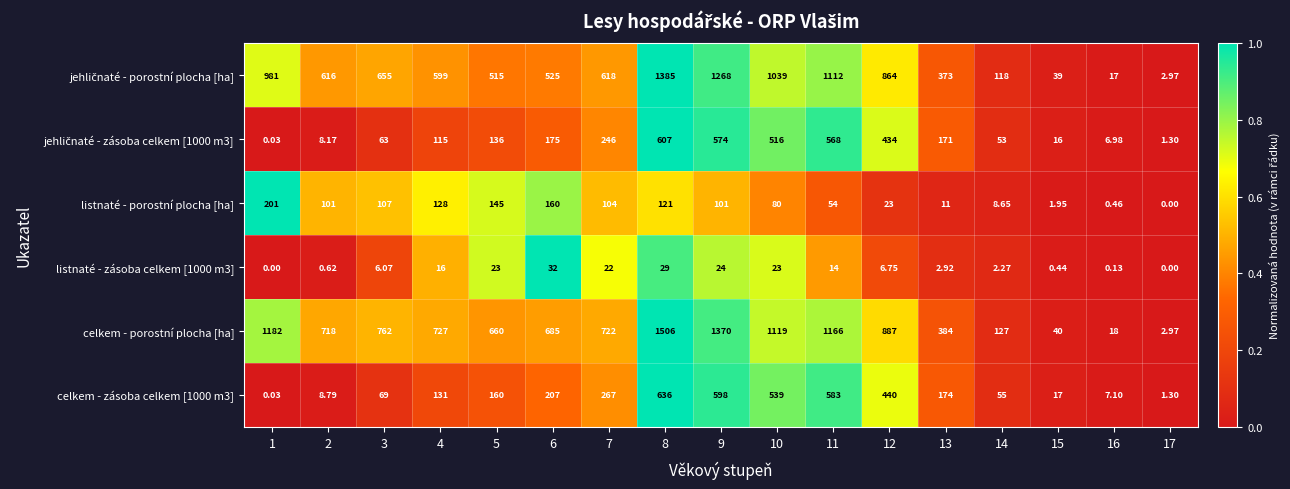

Which series has the largest total across all categories?

celkem - porostní plocha [ha]